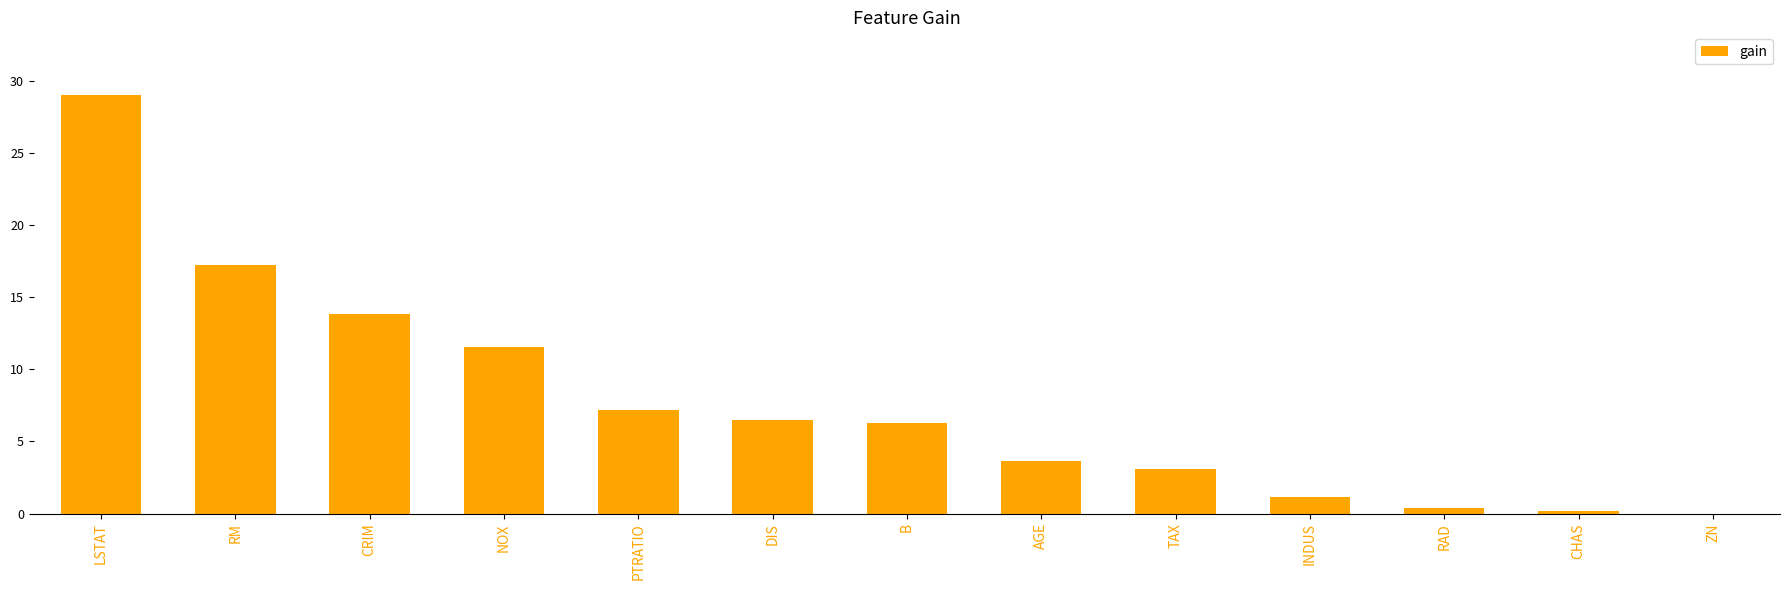

How many values are above zero?

12